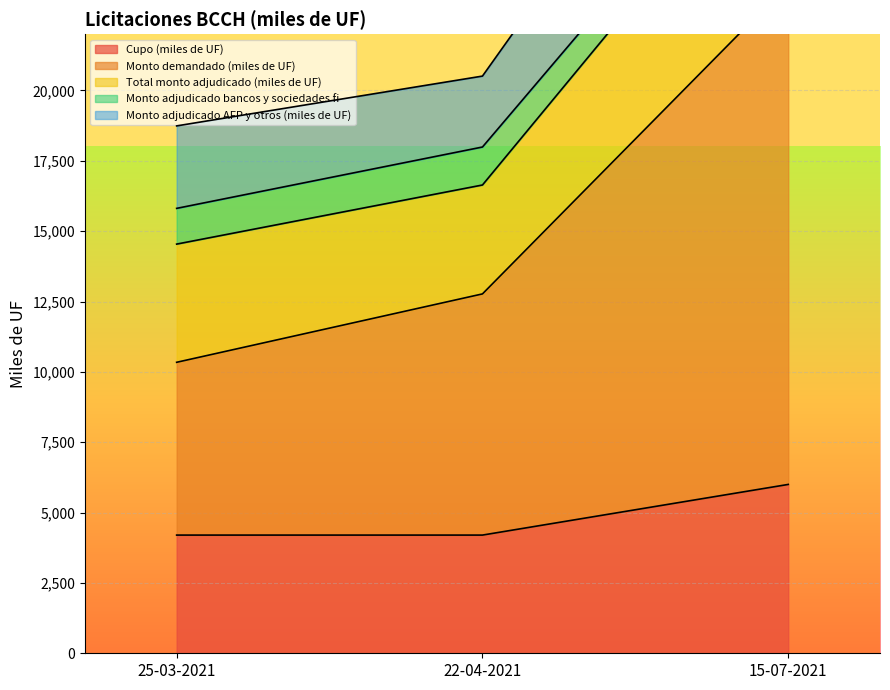

Reading left to right, list all the values displayed in this chart.

Cupo (miles de UF): 4200	4200	6000
Monto demandado (miles de UF): 6140	8570	17780
Total monto adjudicado (miles de UF): 4200	3870	6000
Monto adjudicado bancos y sociedades fi: 1270	1350	990
Monto adjudicado AFP y otros (miles de UF): 2930	2520	5010